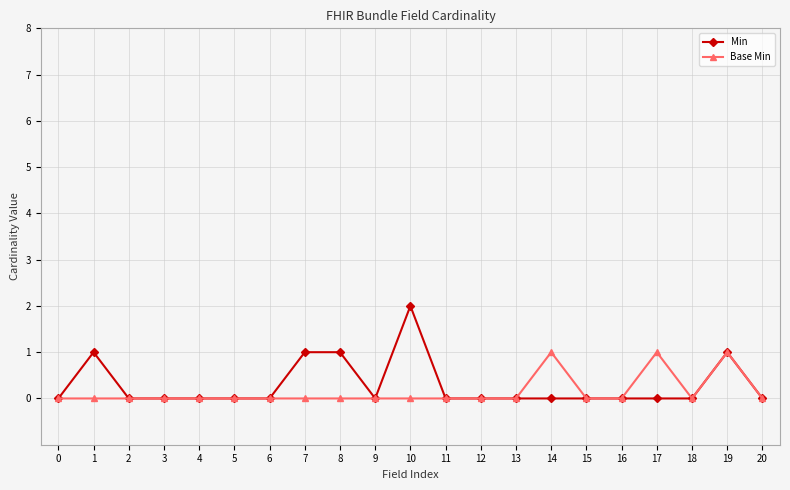

True or false: Base Min has more than 1 points higher than both neighbors.

True